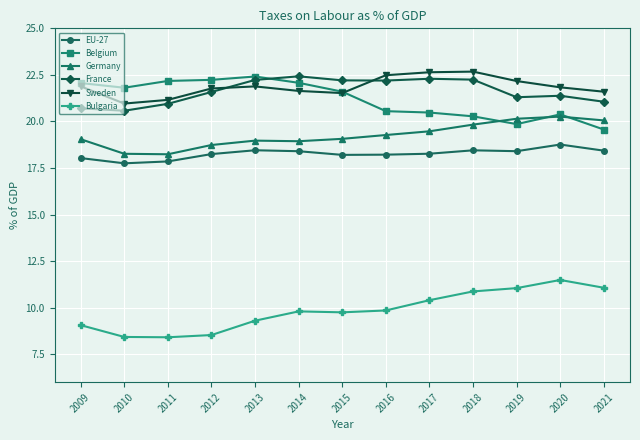

At 2014, list the series in order from smallest to largest.

Bulgaria, EU-27, Germany, Sweden, Belgium, France